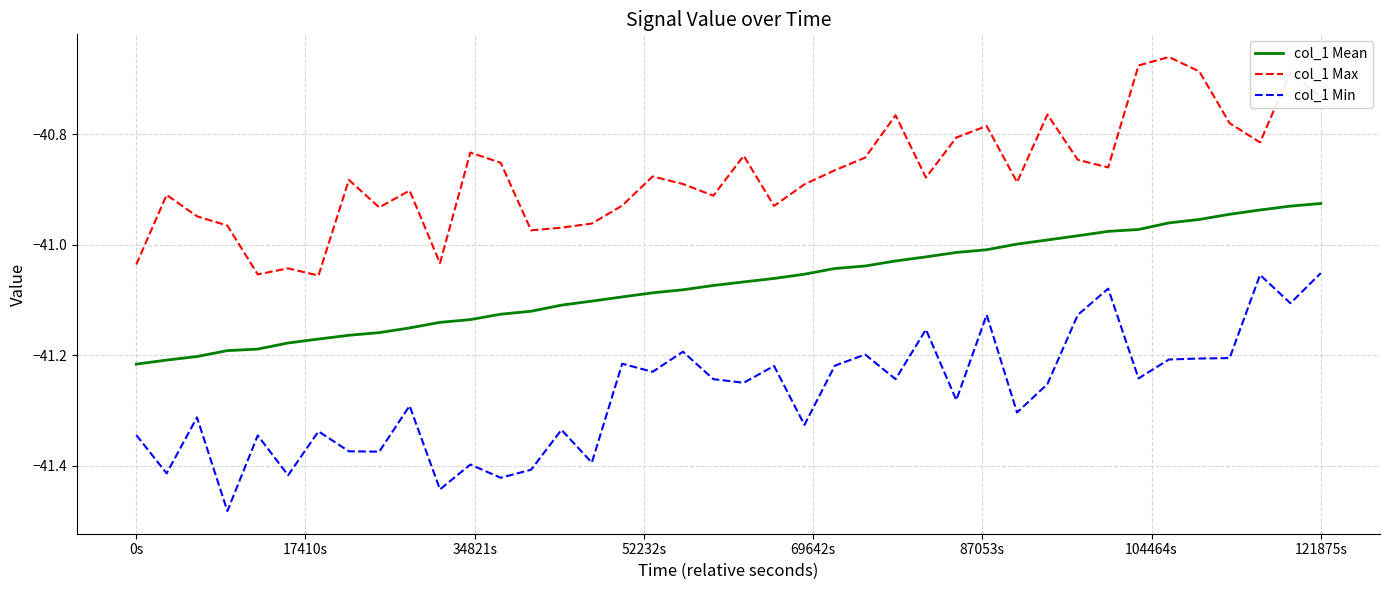

Rank the series by their average value, from highest to lowest.

col_1 Max, col_1 Mean, col_1 Min